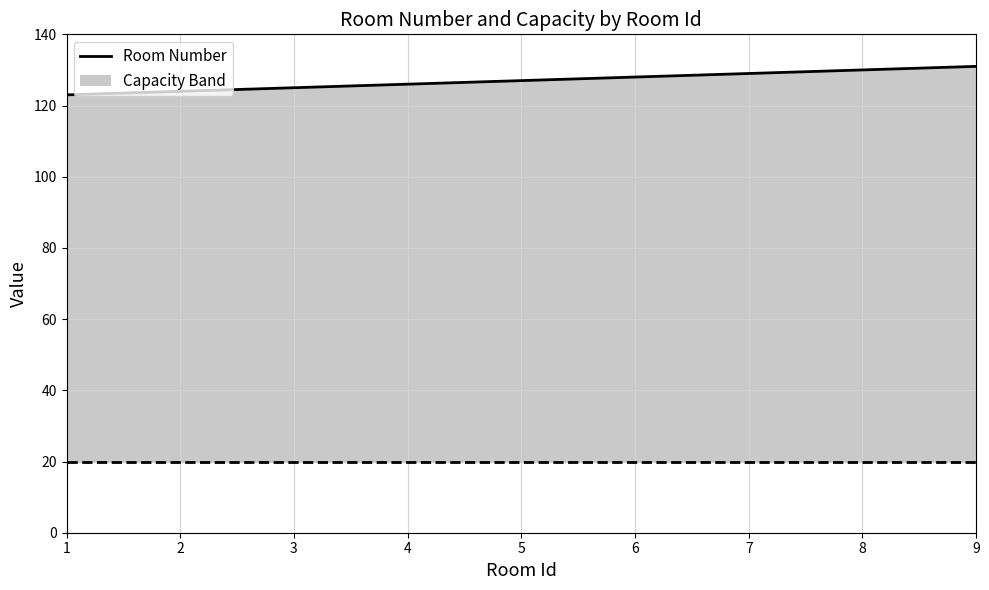

Where is Room Number nearest to the value 127?

5